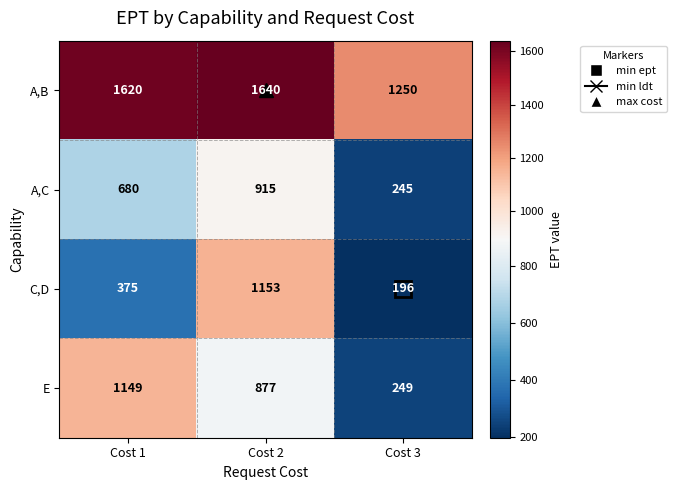

Count the number of categories in the chart.

3